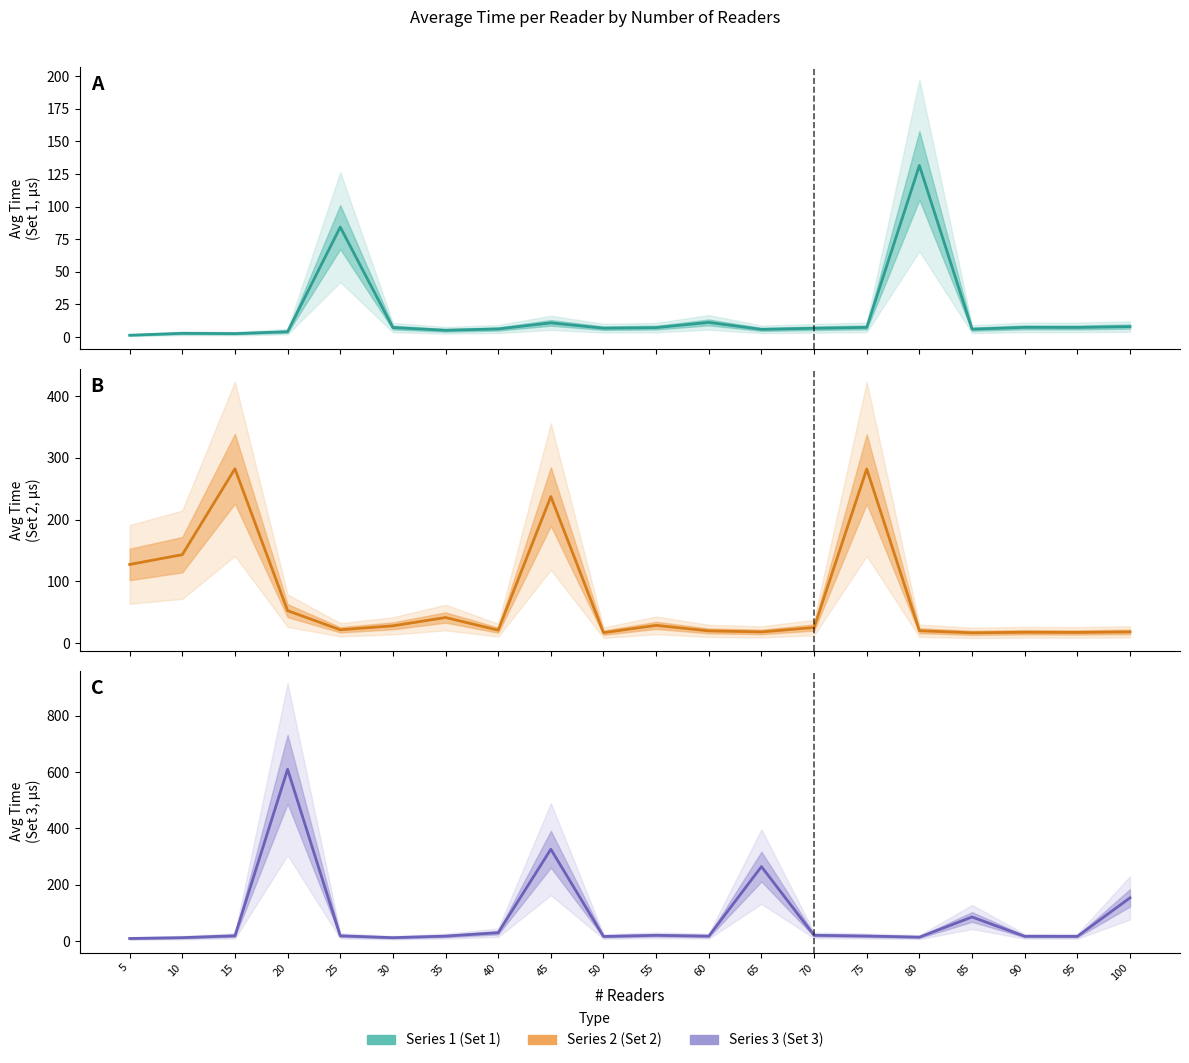

At which category does the chart reach its minimum across all series?

5